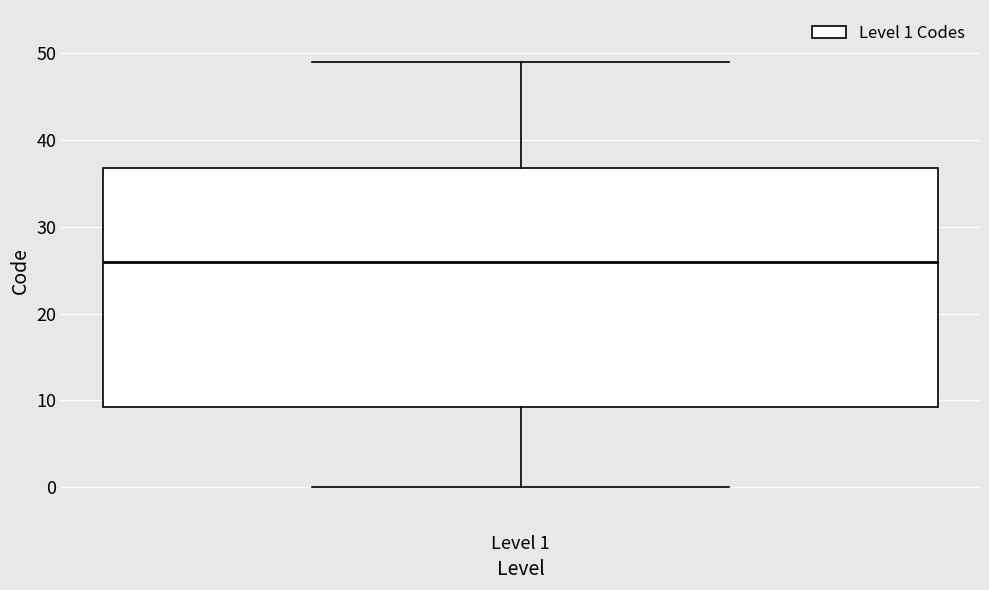

Where is the upper edge of the box for Level 1 on the y-axis? The values are not printed on the chart, so give them approximately, as read against the axis.

37